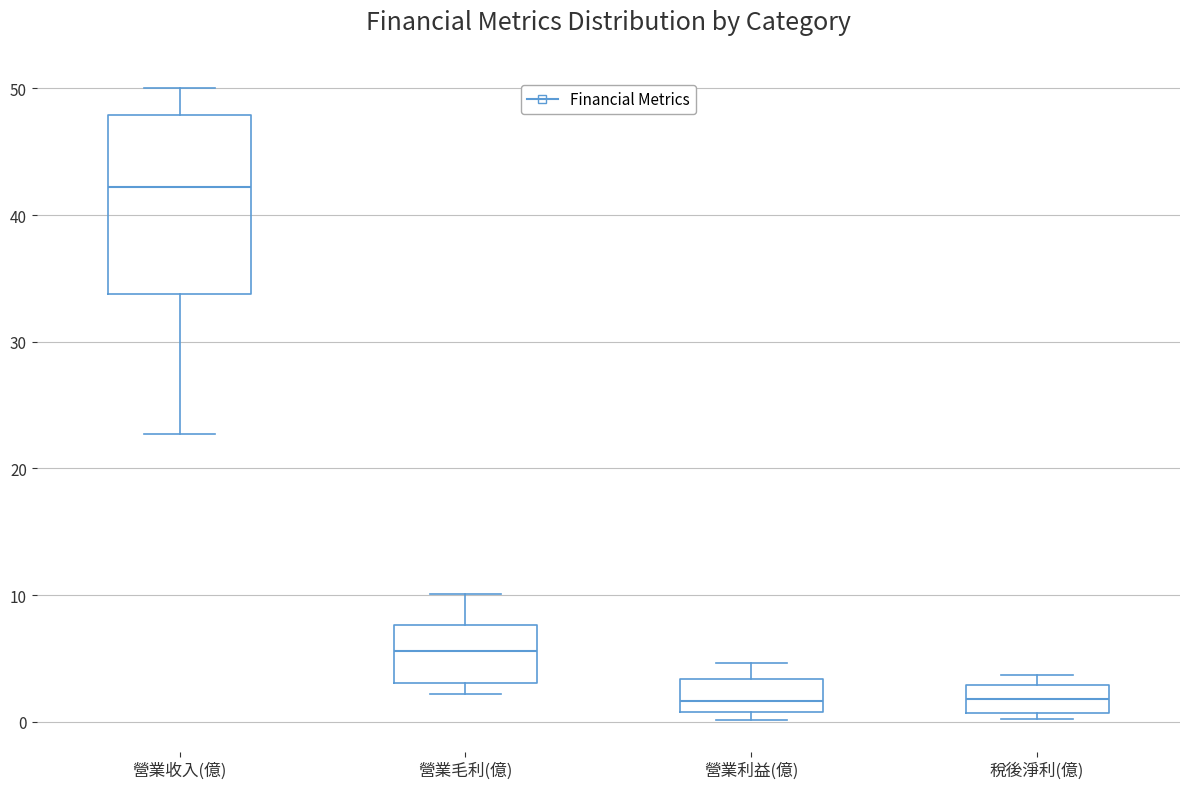

Reading left to right, transcribe this box plot: for each box, give where its median line is, the range the box spans, and where its two whiskers end, as read against the y-axis. The values are not printed on the chart, so give them approximately, as read against the axis.

營業收入(億): median 42, box 34 to 48, whiskers 23 to 50
營業毛利(億): median 6, box 3 to 8, whiskers 2 to 10
營業利益(億): median 2, box 1 to 3, whiskers 0 to 5
稅後淨利(億): median 2, box 1 to 3, whiskers 0 to 4